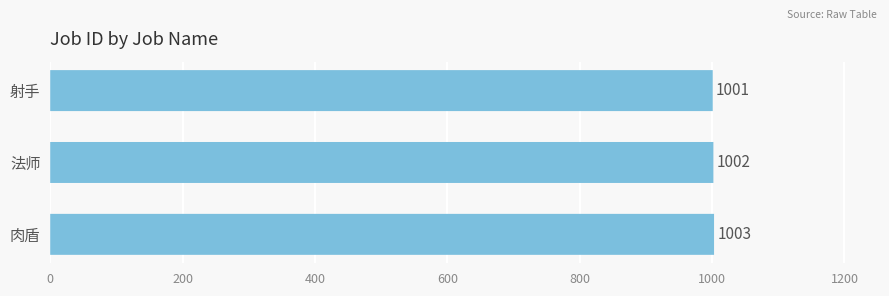

The value at 法师 is 1655. True or false?

False